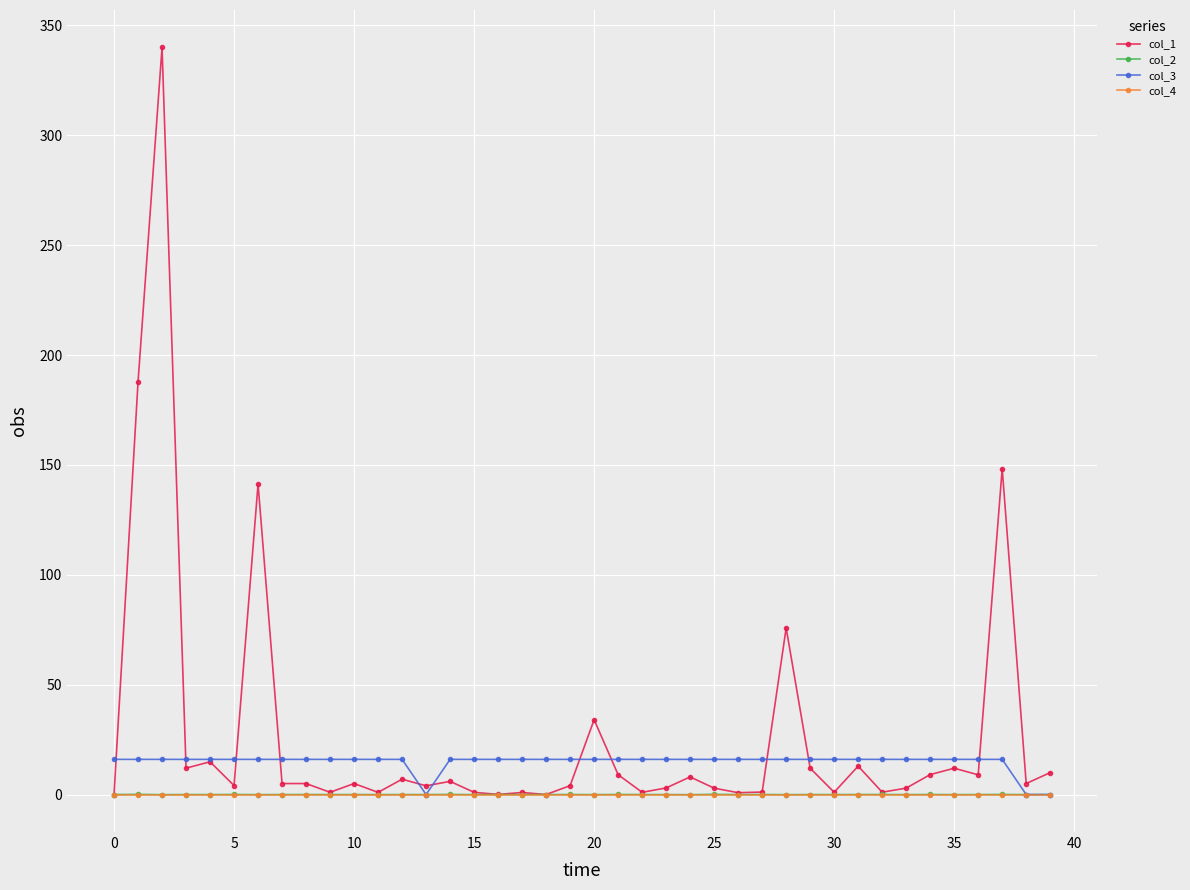

What is the greatest value displayed?

340.0